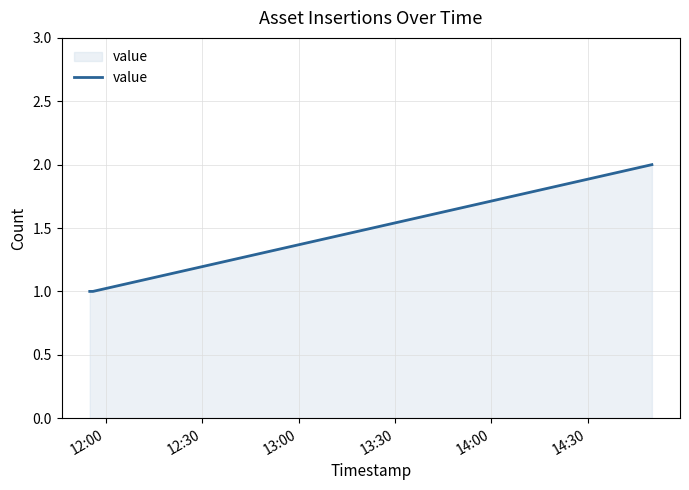

How many lines are shown in the chart?

1